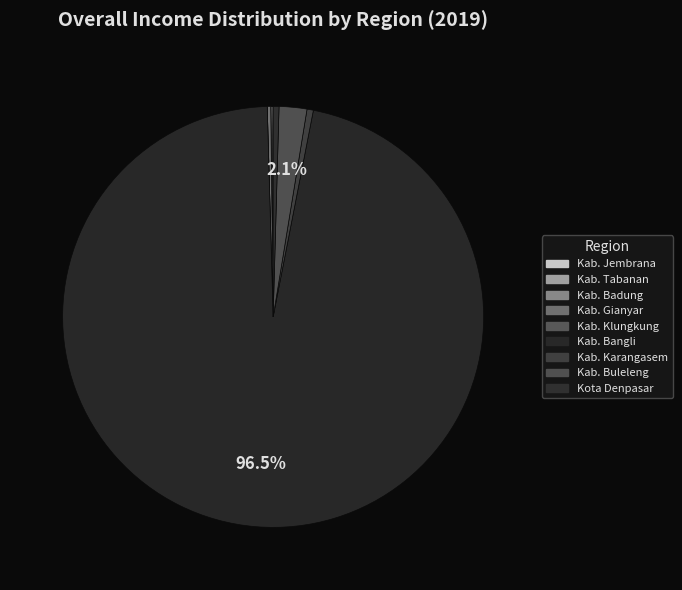

Rank the categories by value from highest to lowest.

Kab. Bangli, Kab. Buleleng, Kab. Karangasem, Kota Denpasar, Kab. Gianyar, Kab. Jembrana, Kab. Tabanan, Kab. Badung, Kab. Klungkung